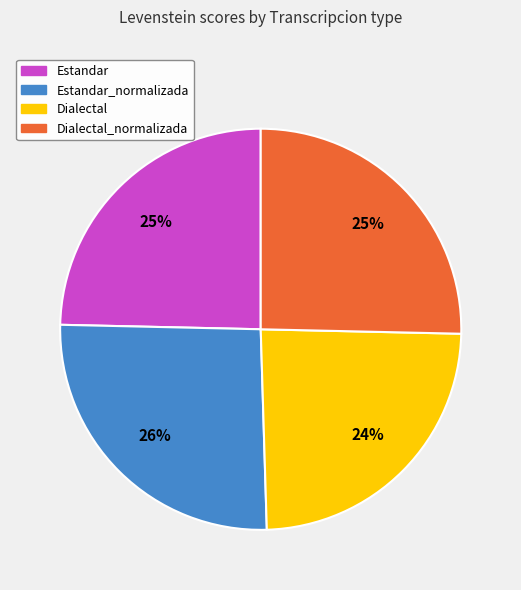

To the nearest percent, what is the difference between the largest and smallest slice percentages?

2%